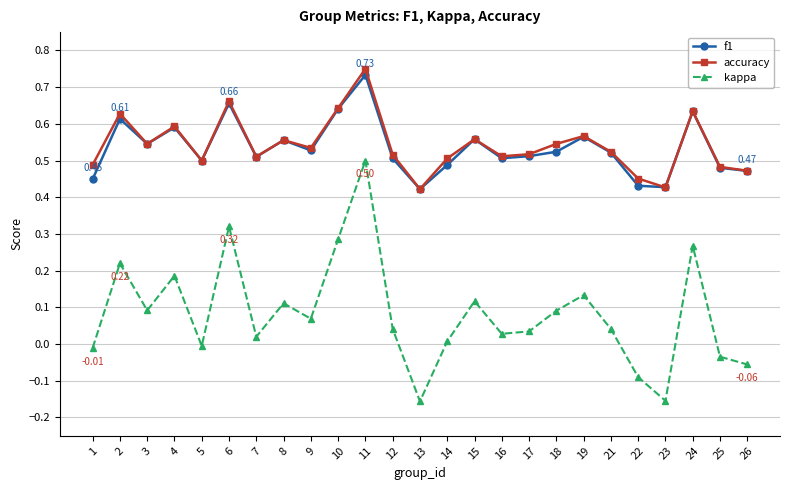

What is the total value across all series at 19?

1.3